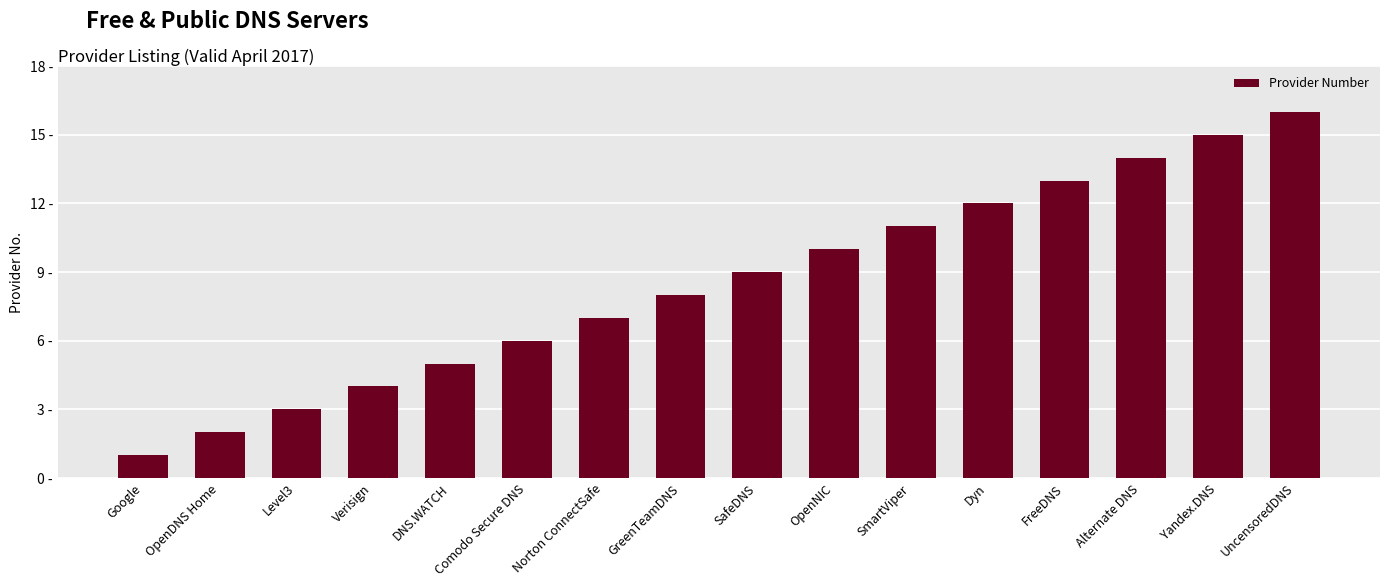

What is the minimum value shown in the chart?

1